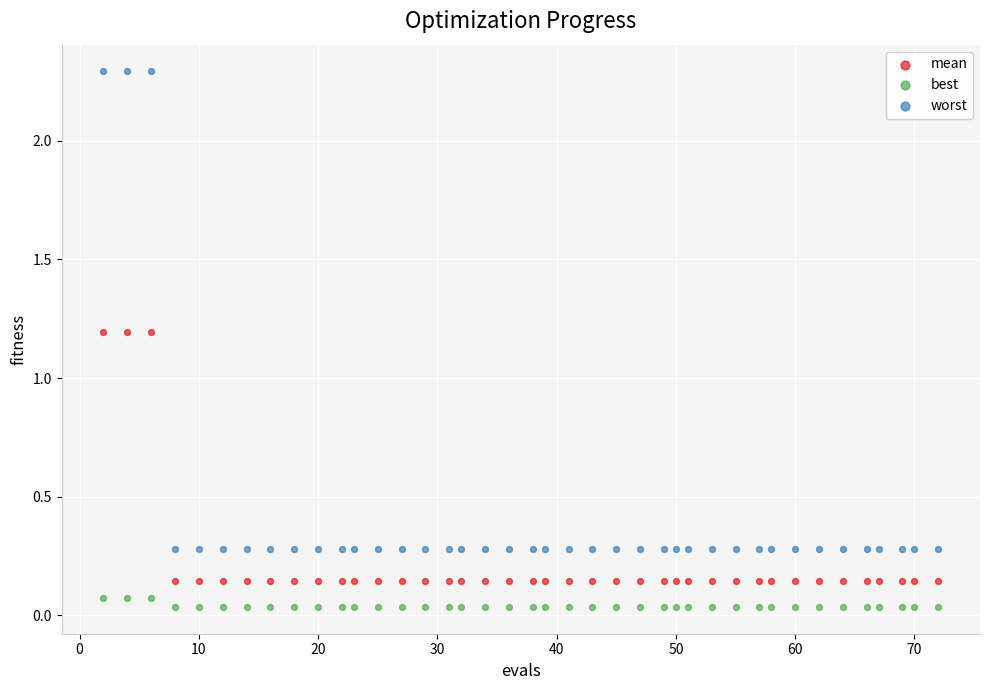

Which series contains the lowest Y value?

best